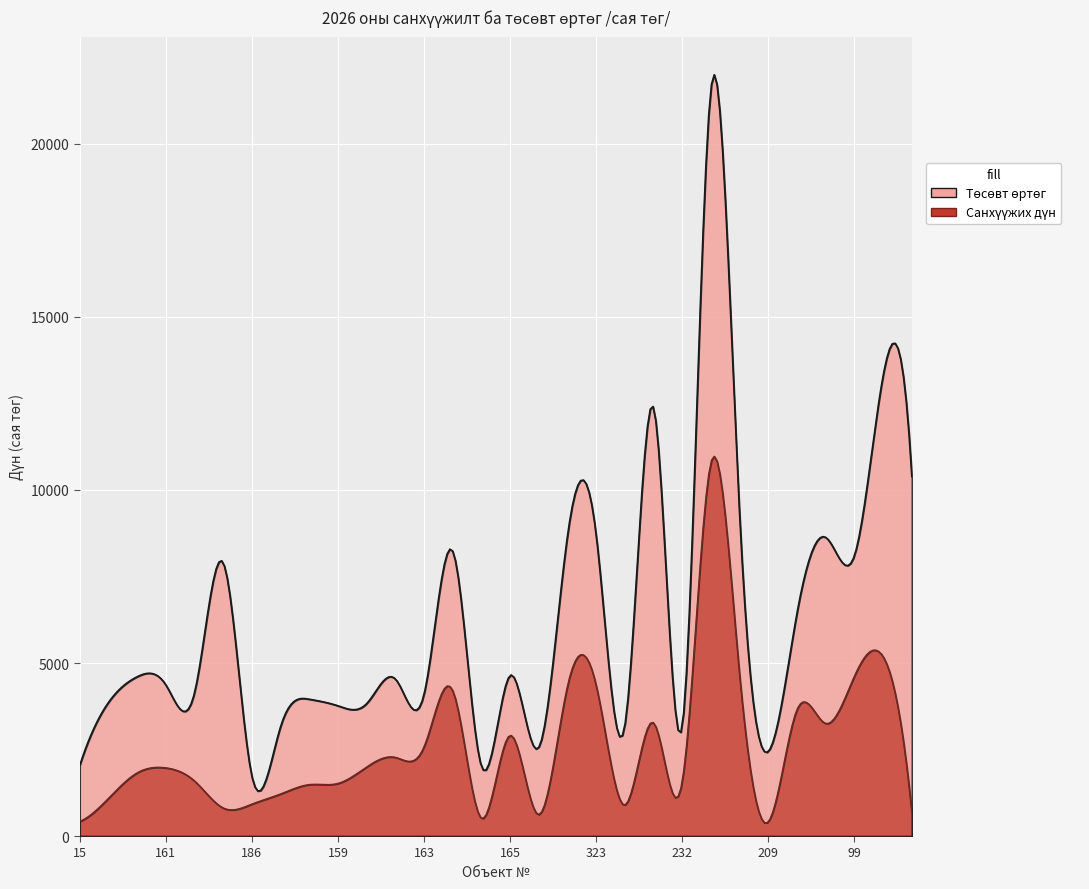

What is the maximum value for 2026 оны хуулинд тусгах төсөвт өртөг /сая төг/?

21614.3